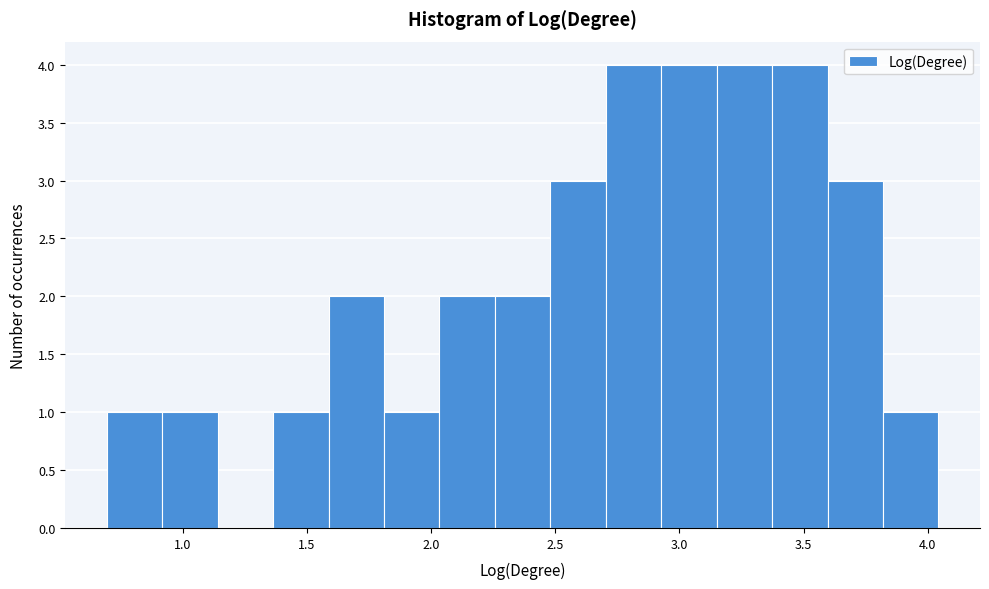

What is the height of the bar covering 3.35 to 3.60 on the x-axis? Neither the bar edges nor the heights are printed on the chart, so give them approximately, as read against the axes.

4